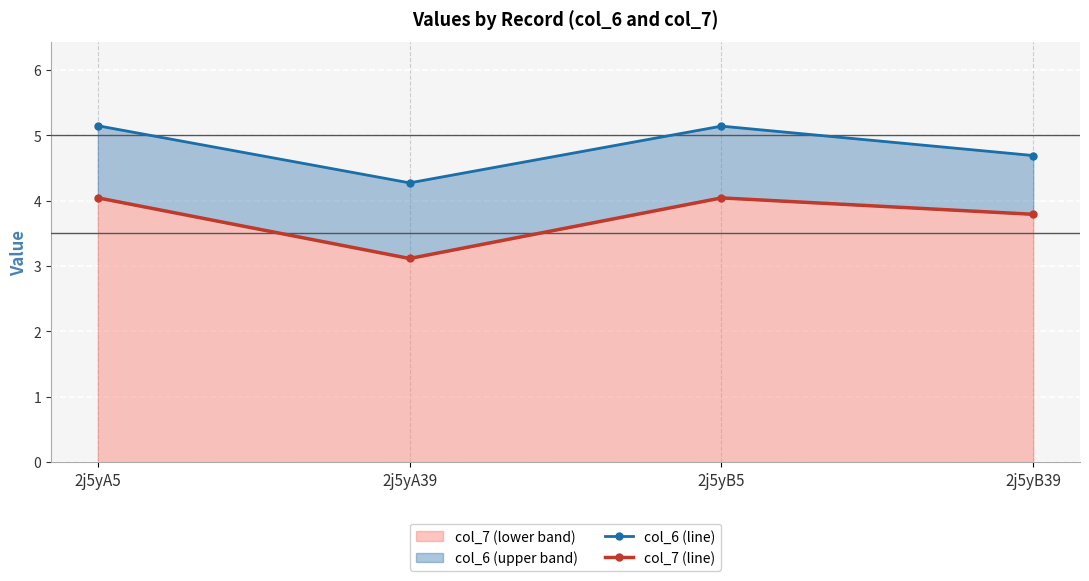

What position from the right is 2j5yB39?

1